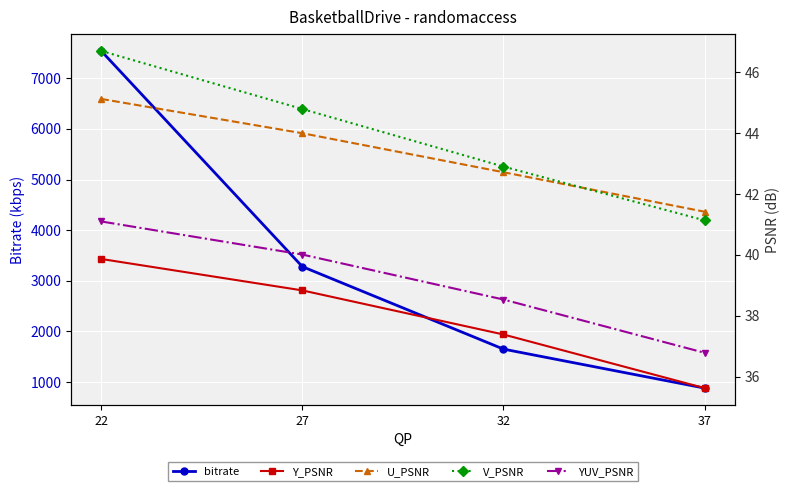

True or false: Y_PSNR and bitrate cross at least once.

False